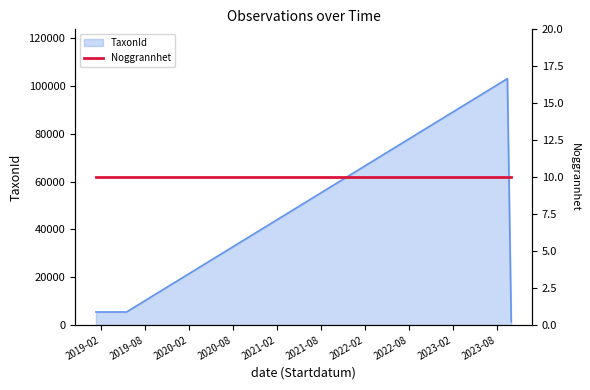

Is it true that the value at 2019-05-17 is 8569?

False